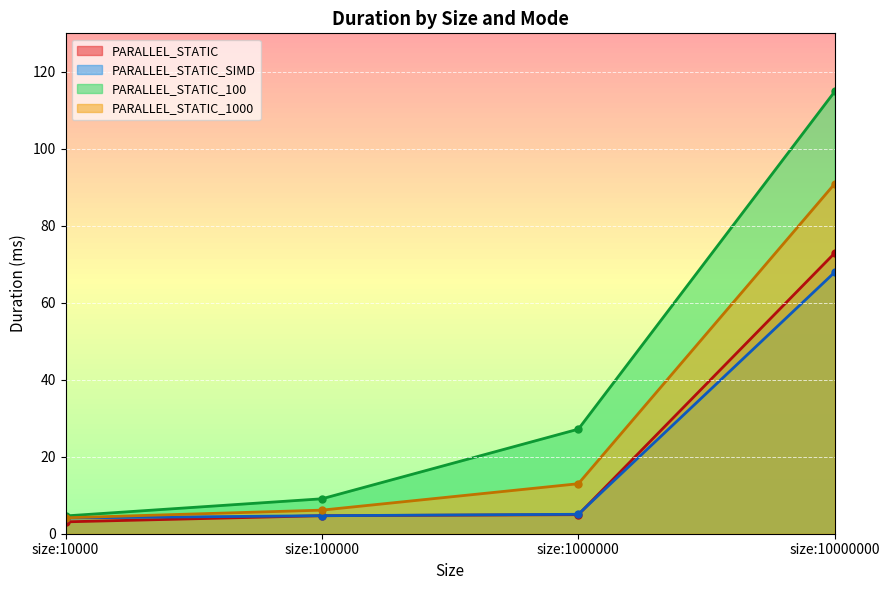

Rank the series by their maximum value, from highest to lowest.

PARALLEL_STATIC_100, PARALLEL_STATIC_1000, PARALLEL_STATIC, PARALLEL_STATIC_SIMD